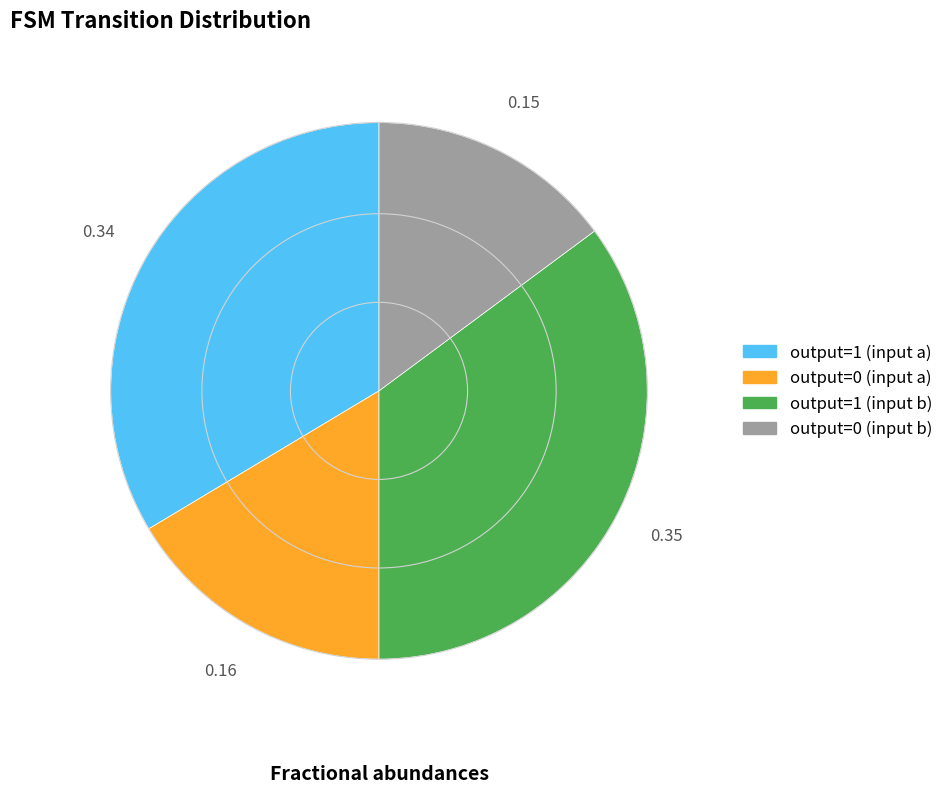

How many slices are in this pie chart?

4